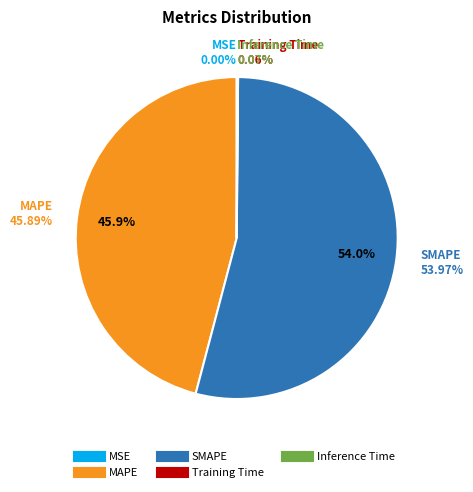

The Training Time slice represents 0% of the pie. True or false?

True